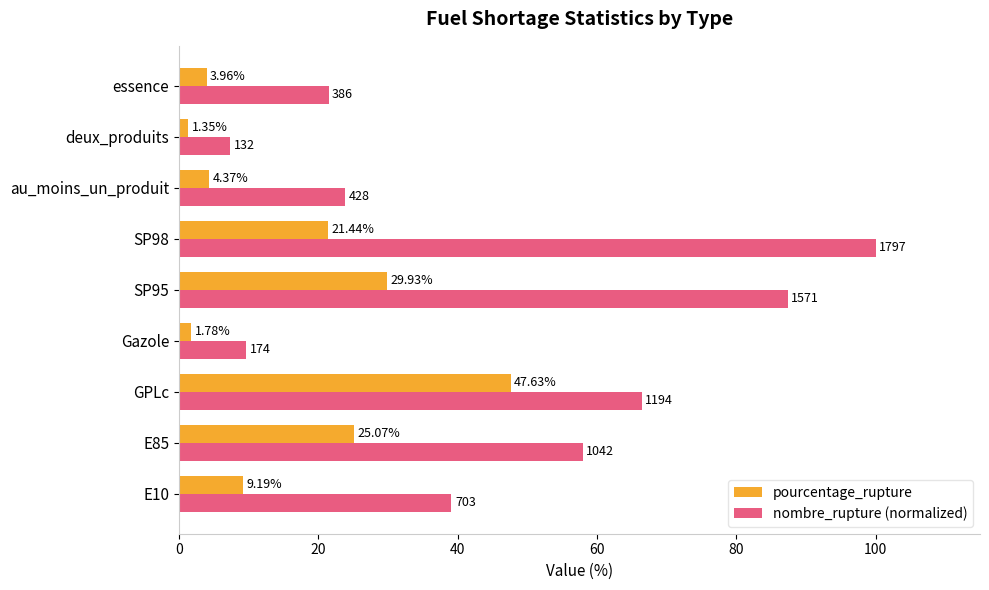

Which series has the largest total across all categories?

nombre_rupture (normalized)